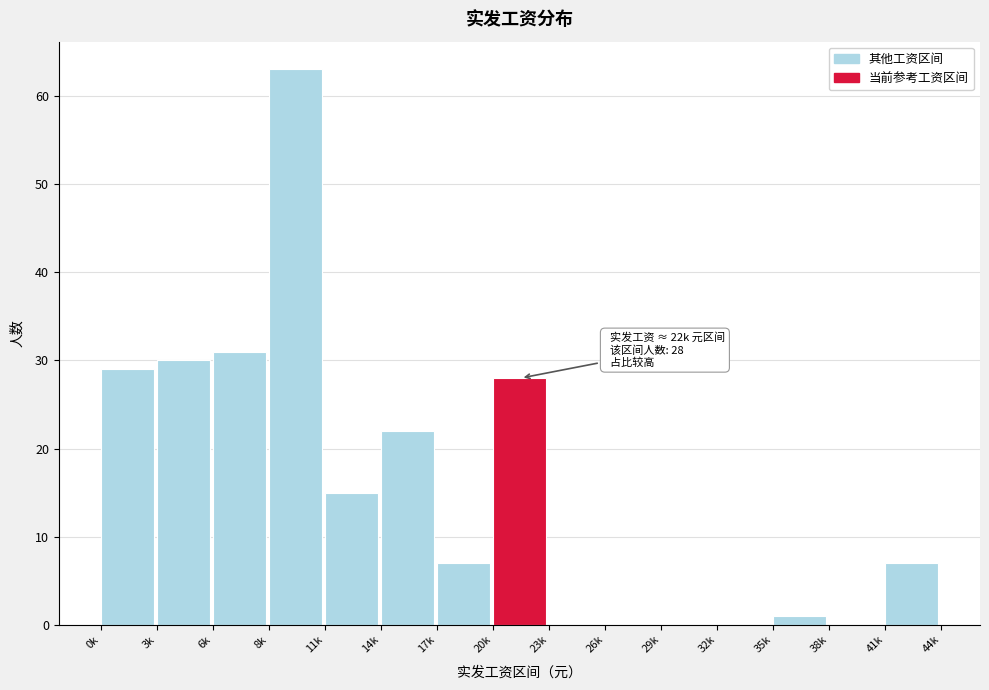

Reading right to left, list all the values displayed in this chart.

41k=7	38k=0	35k=1	32k=0	29k=0	26k=0	23k=0	20k=28	17k=7	14k=22	11k=15	8k=63	6k=31	3k=30	0k=29